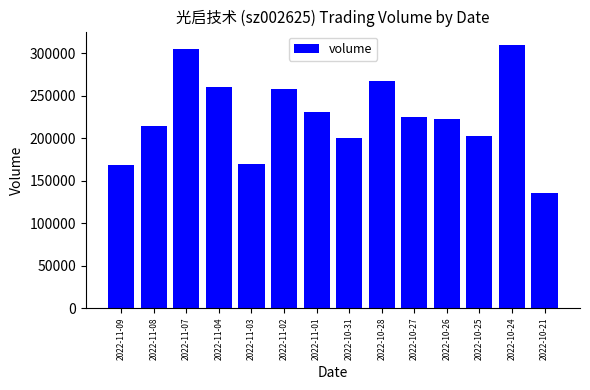

Which has a higher value, 2022-10-28 or 2022-11-01?

2022-10-28